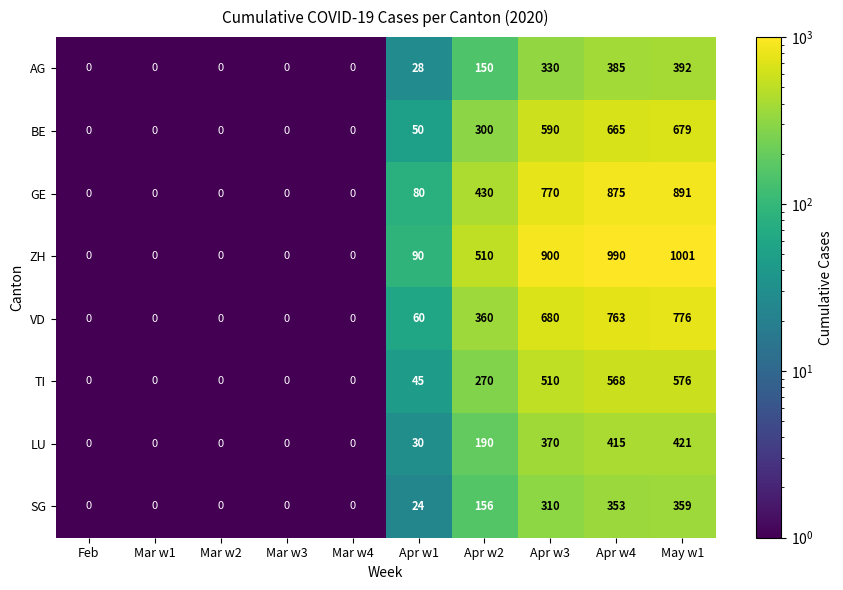

Which series has the widest spread of values?

ZH